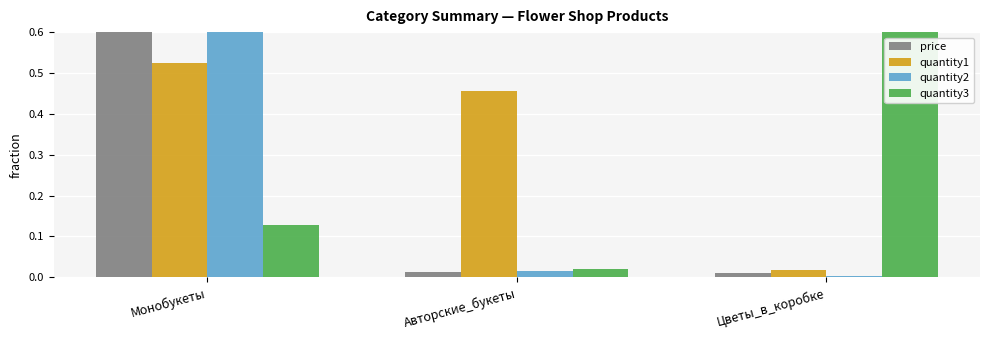

The value of quantity1 at Цветы_в_коробке is 0.0. True or false?

True